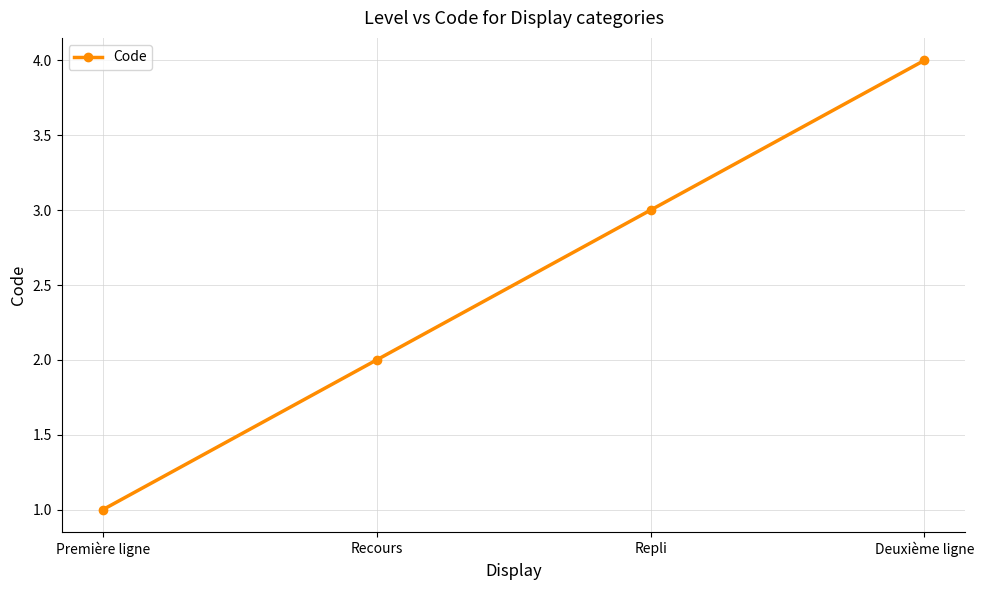

Between Repli and Deuxième ligne, which is larger?

Deuxième ligne